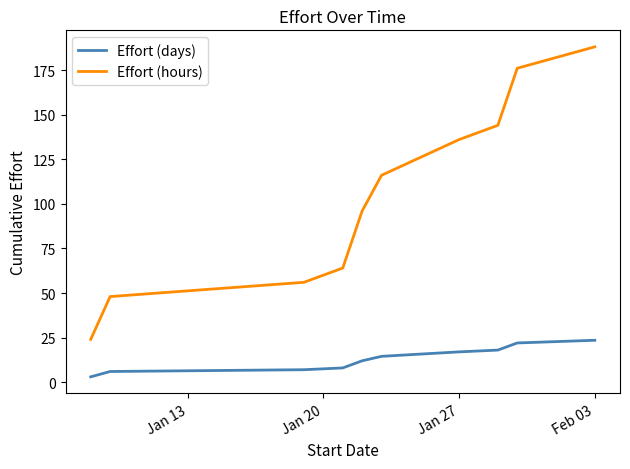

Which series has the largest range (max minus min)?

Effort (hours)